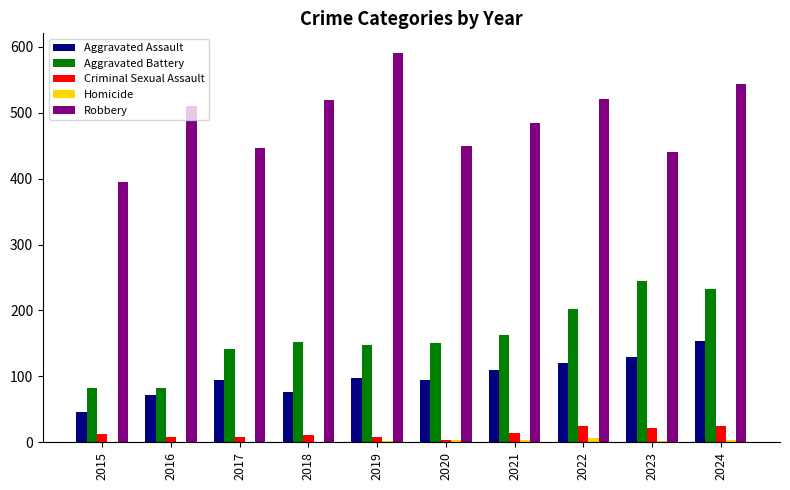

Which series has the largest total across all categories?

Robbery